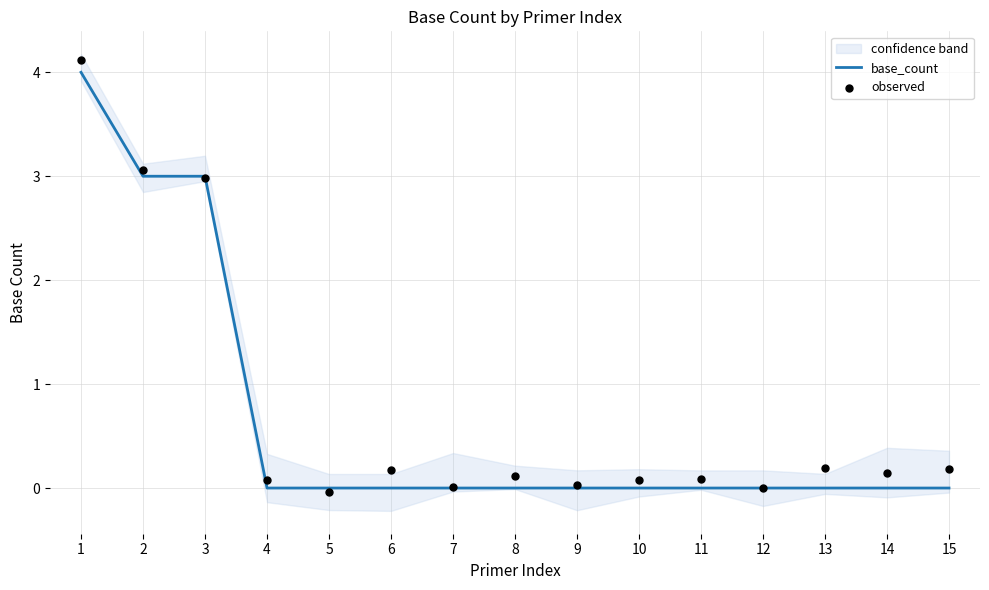

Which series contains the lowest Y value?

observed